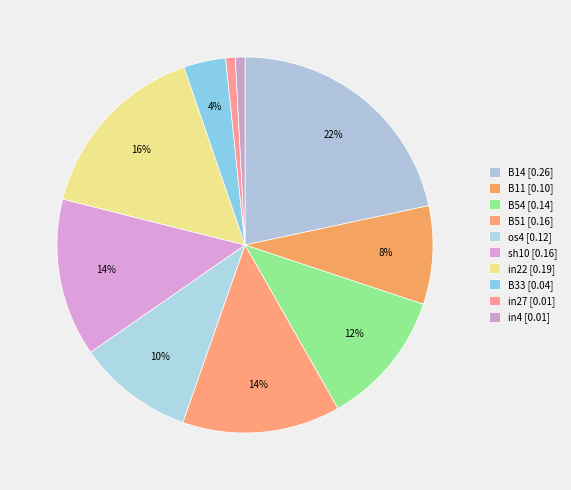

What percentage is the sh10 slice, to the nearest percent?

14%